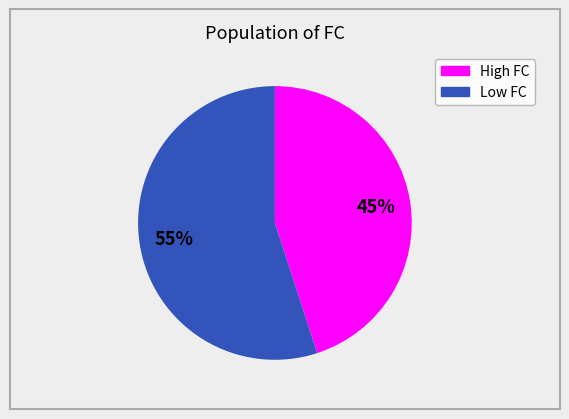

To the nearest percent, what is the difference between the largest and smallest slice percentages?

10%